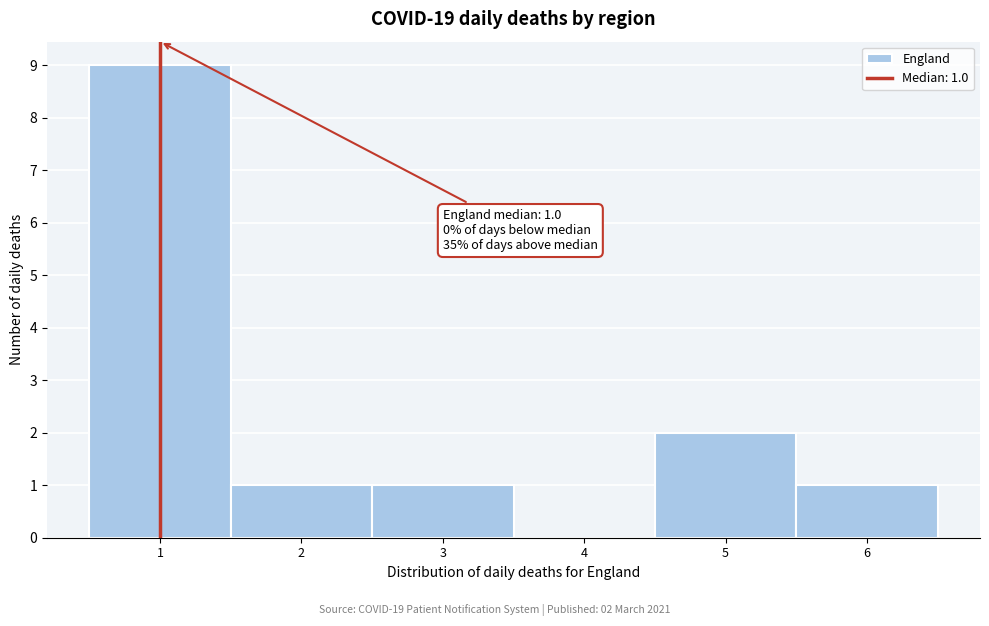

Over which range of the x-axis is the bar tallest?

0.5 to 1.5